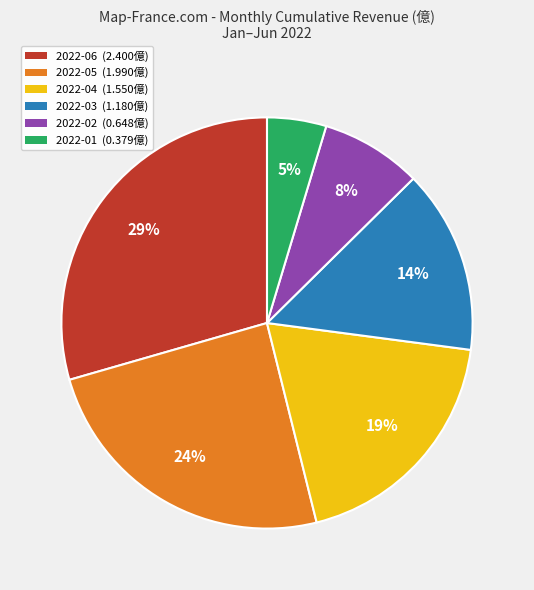

Count the number of slices in the pie.

6